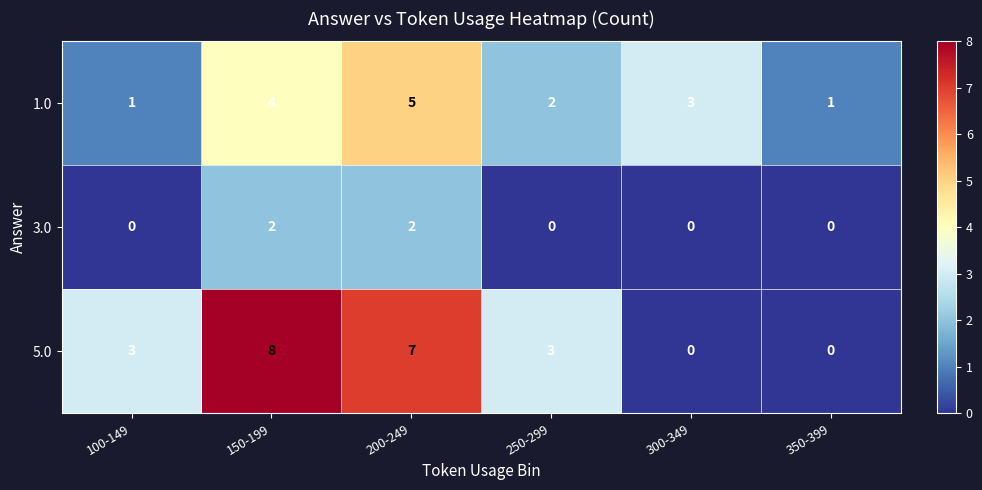

Reading left to right, transcribe all the data shown in this chart.

1.0: 100-149=1	150-199=4	200-249=5	250-299=2	300-349=3	350-399=1
3.0: 100-149=0	150-199=2	200-249=2	250-299=0	300-349=0	350-399=0
5.0: 100-149=3	150-199=8	200-249=7	250-299=3	300-349=0	350-399=0